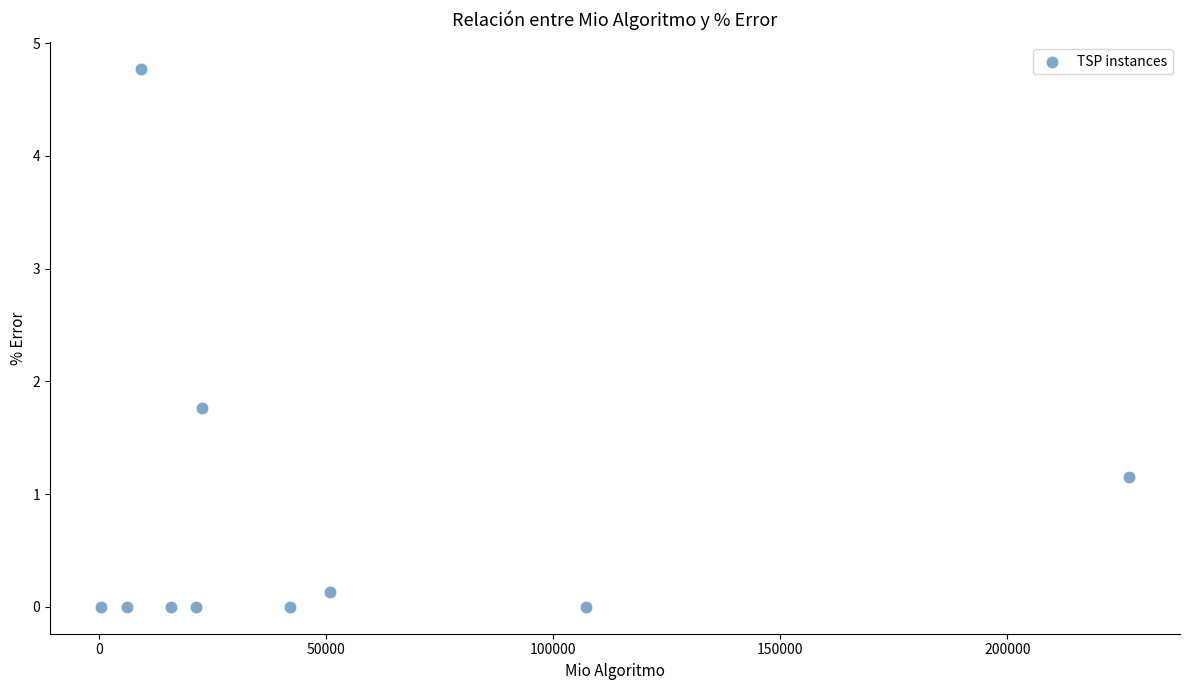

What is the range of Y values (max minus min)?

4.8